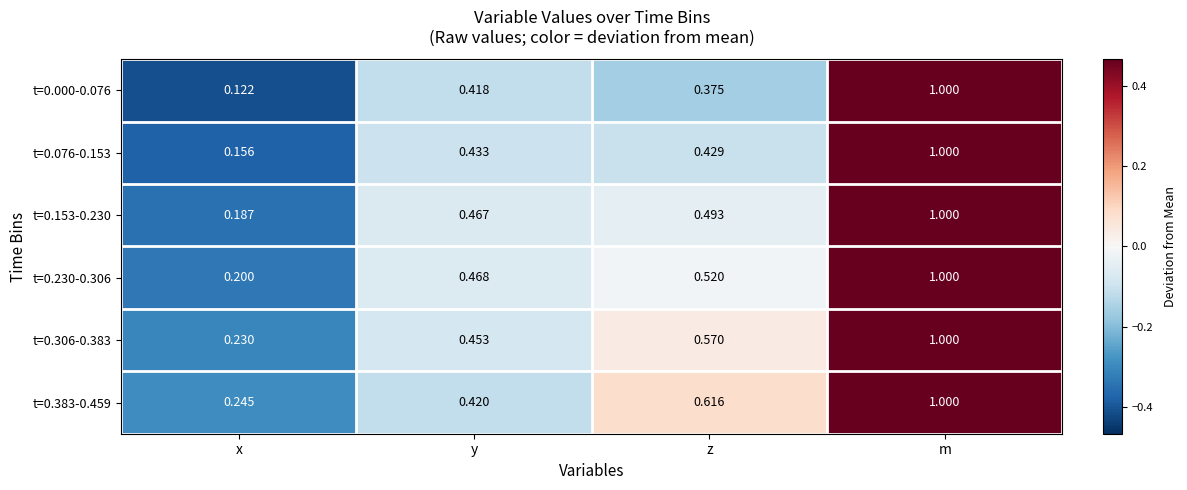

At which category does the chart reach its minimum across all series?

x